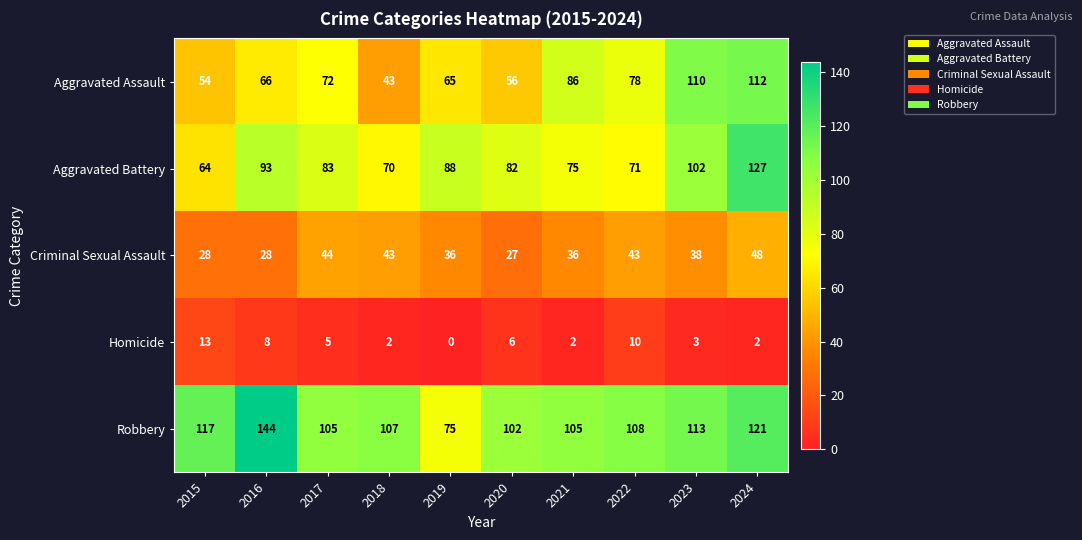

True or false: Robbery has a value of 107 at 2018.

True